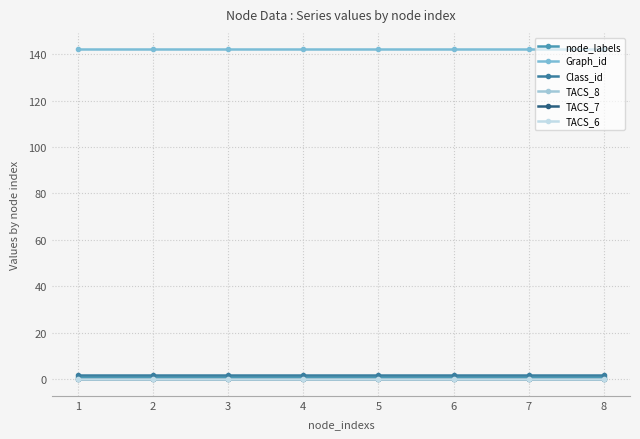

Does the chart have visible grid lines?

Yes